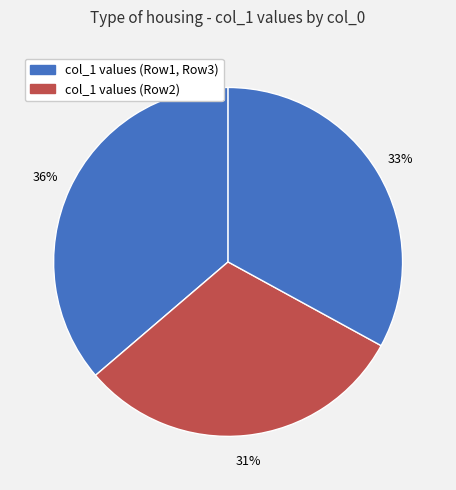

How many segments does this pie chart have?

3